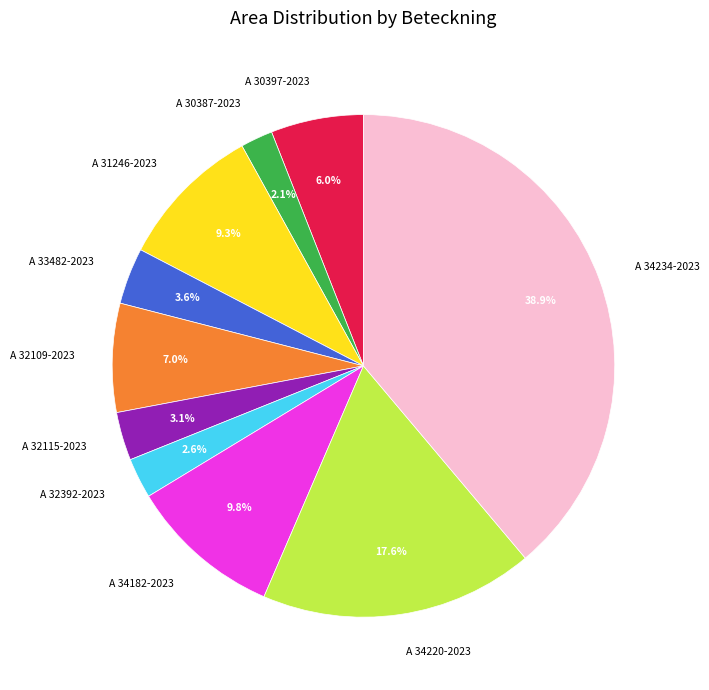

How many segments does this pie chart have?

10